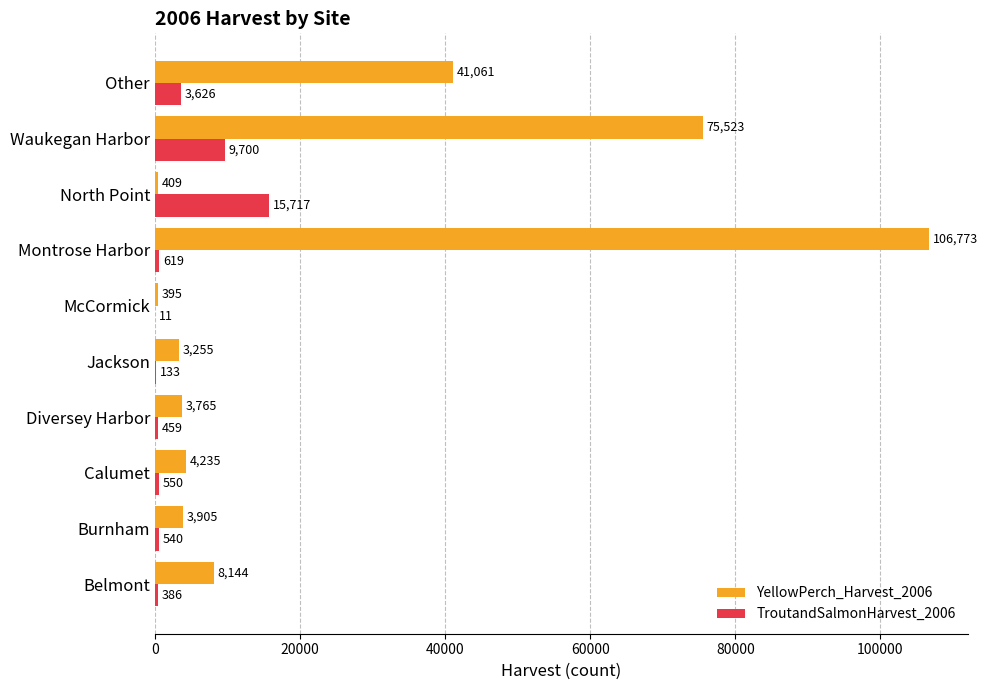

How many categories are shown in the chart?

10